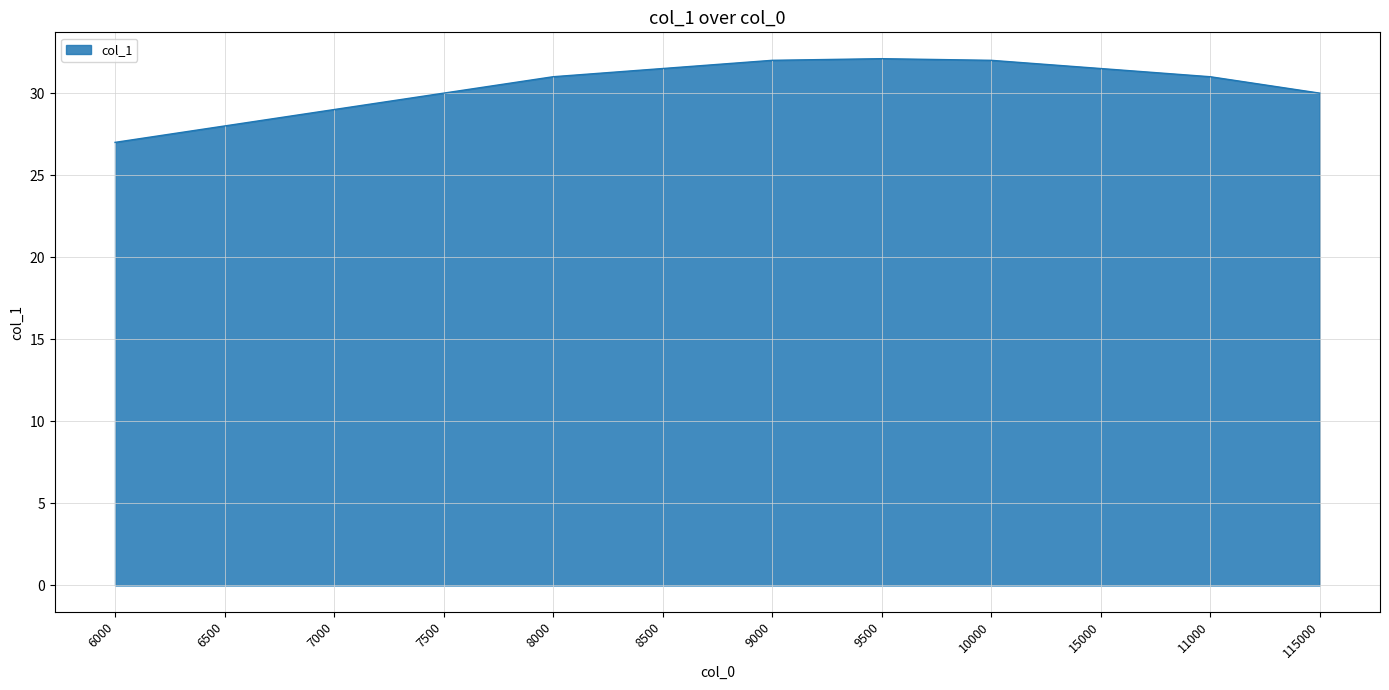

How many lines are shown in the chart?

1